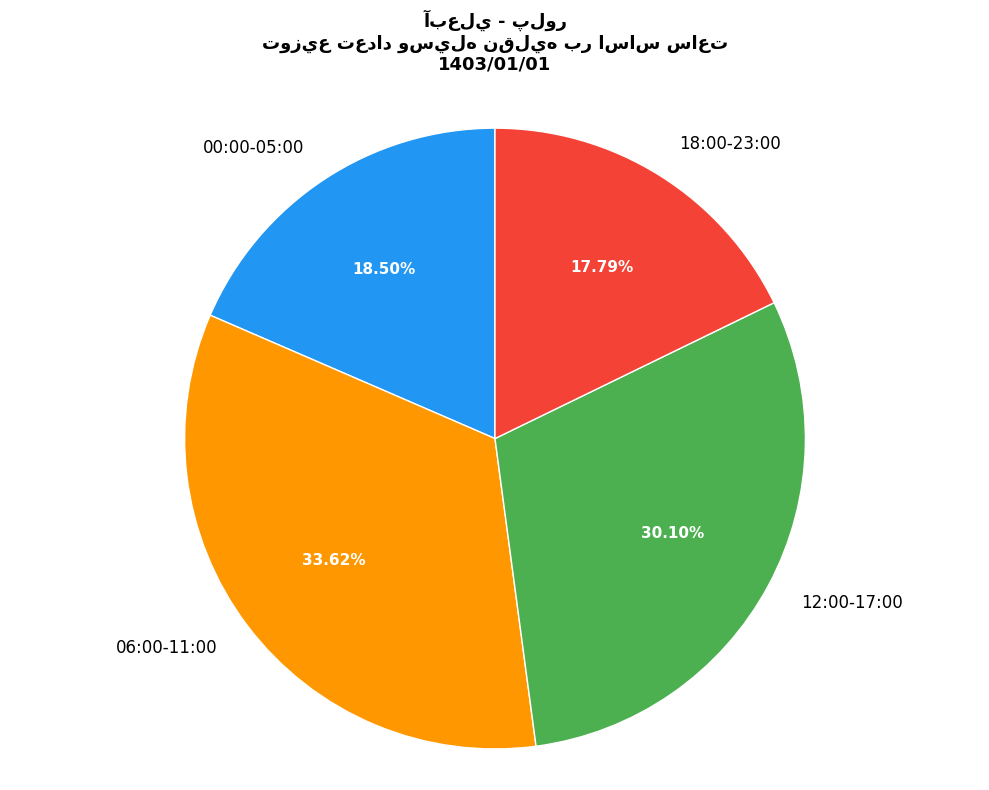

Do 18:00-23:00 and 06:00-11:00 together represent more than half of the pie?

Yes